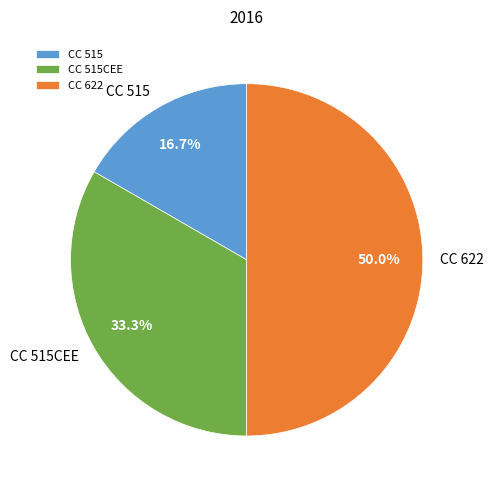

Which has a higher value, CC 622 or CC 515?

CC 622